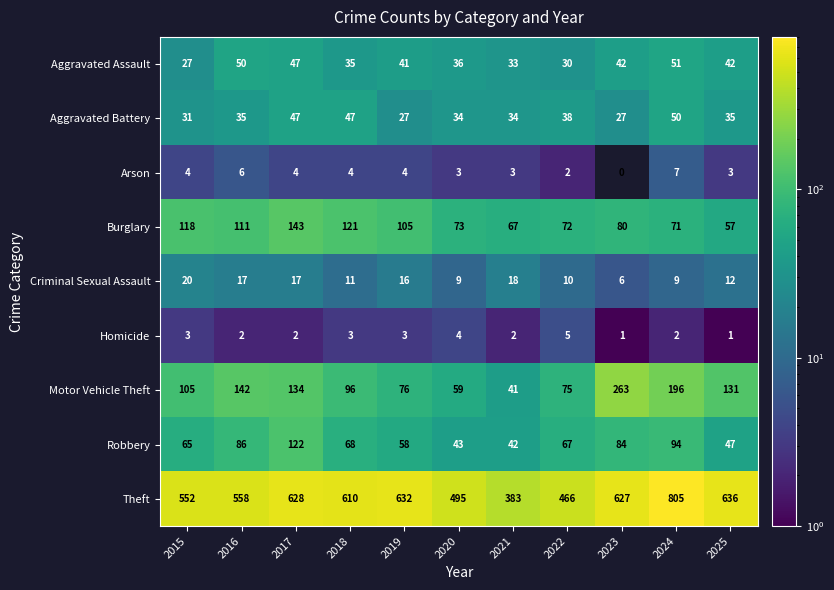

Which category has the highest value across all series?

2024